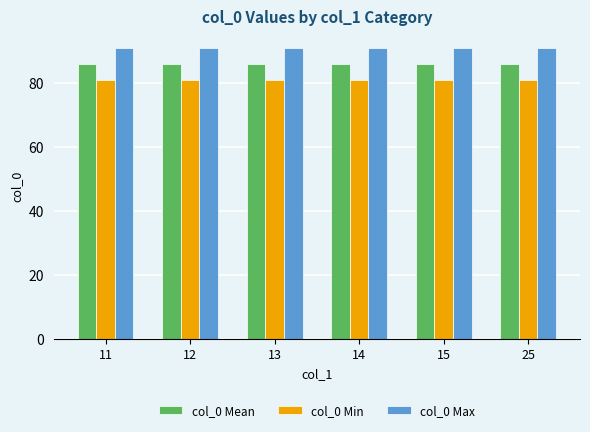

What is the sum of the col_0 Mean values at 12 and 14?

172